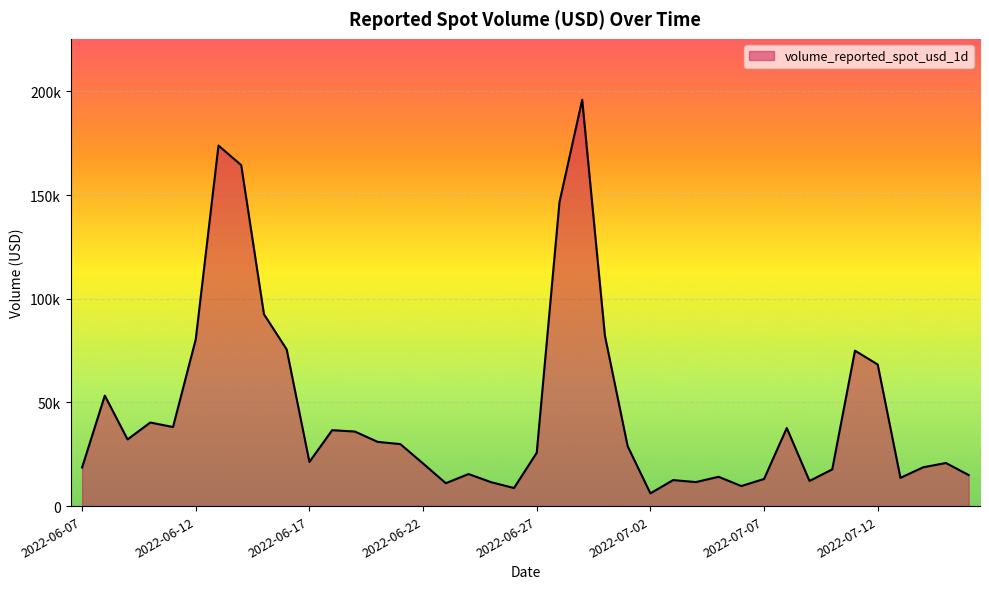

What is the value of the 18th point from the left?

15450.8